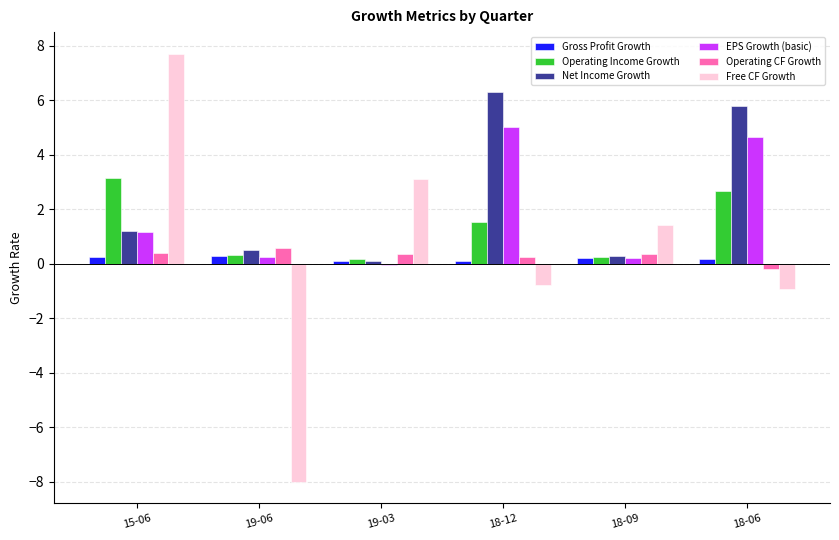

Is the value of Net Income Growth at 18-06 greater than the value of Operating CF Growth at 15-06?

Yes